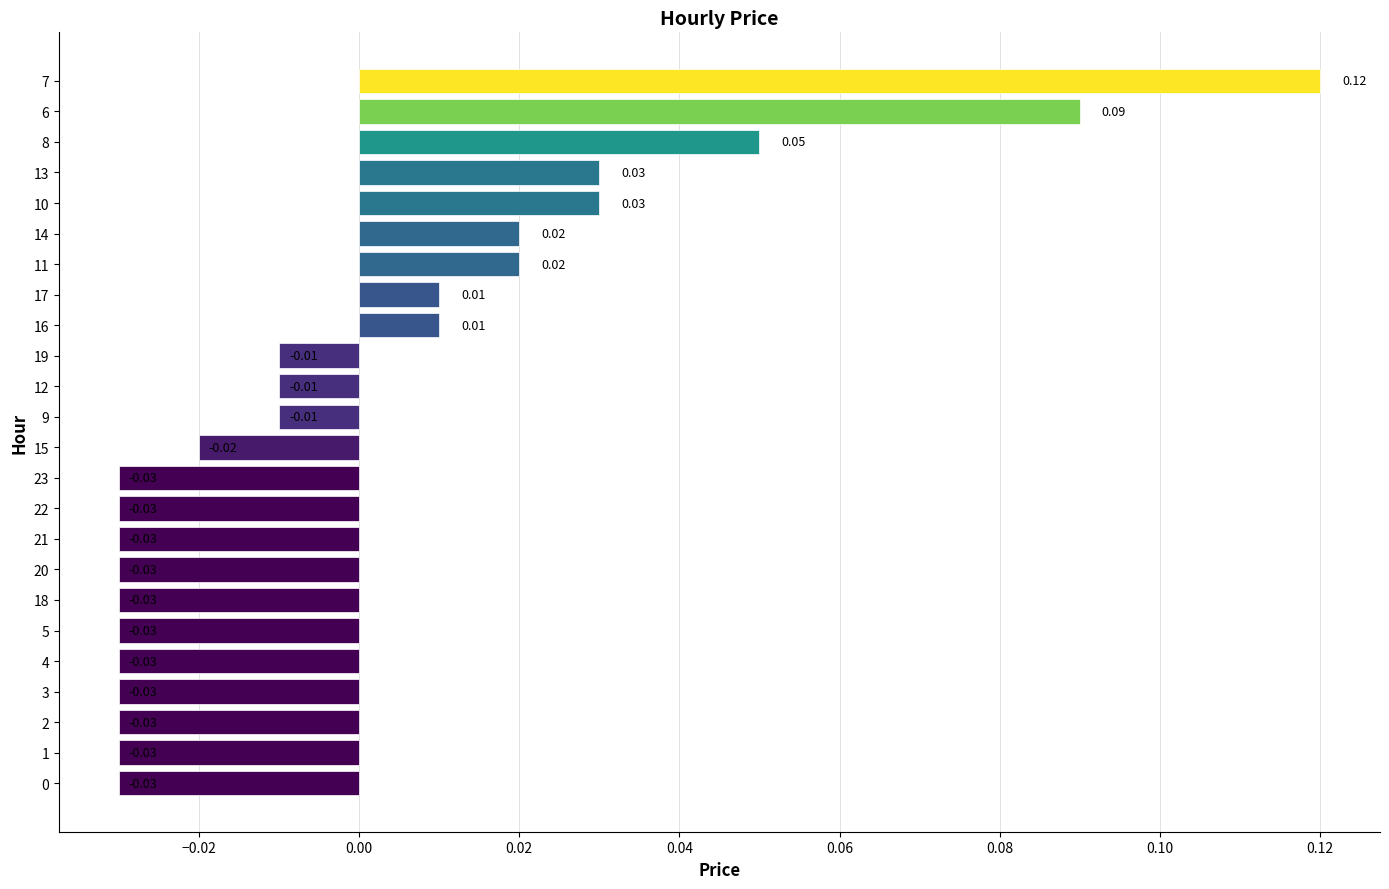

How many distinct data groups are displayed?

1